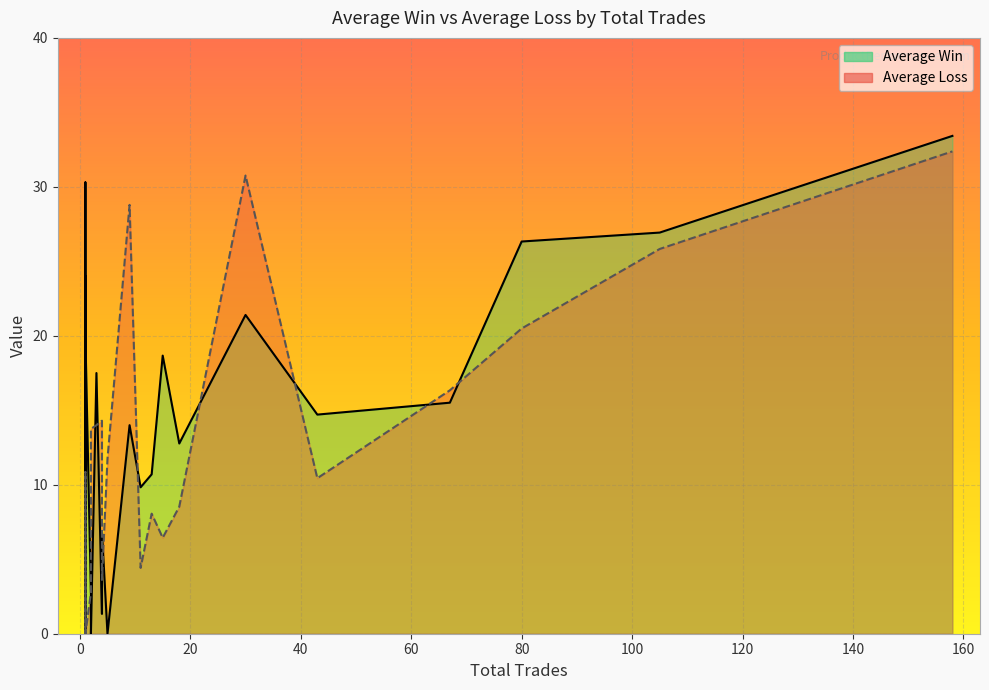

How many positive values does the Average Loss series have?

18